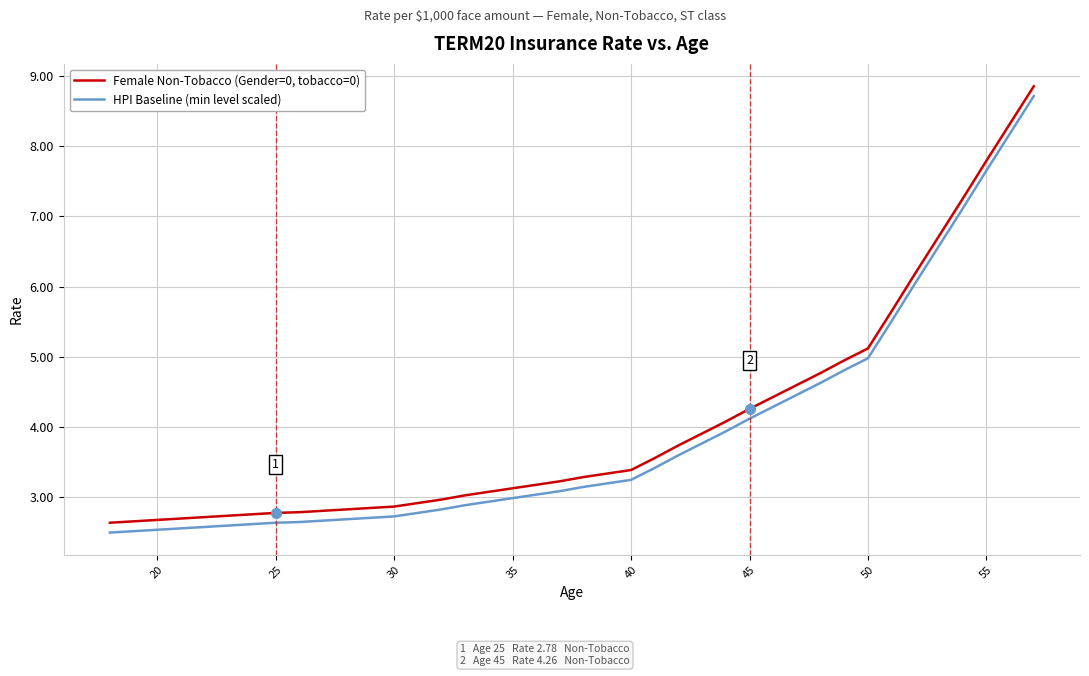

What is the lowest value of the Female Non-Tobacco (Gender=0, tobacco=0) series?

2.6